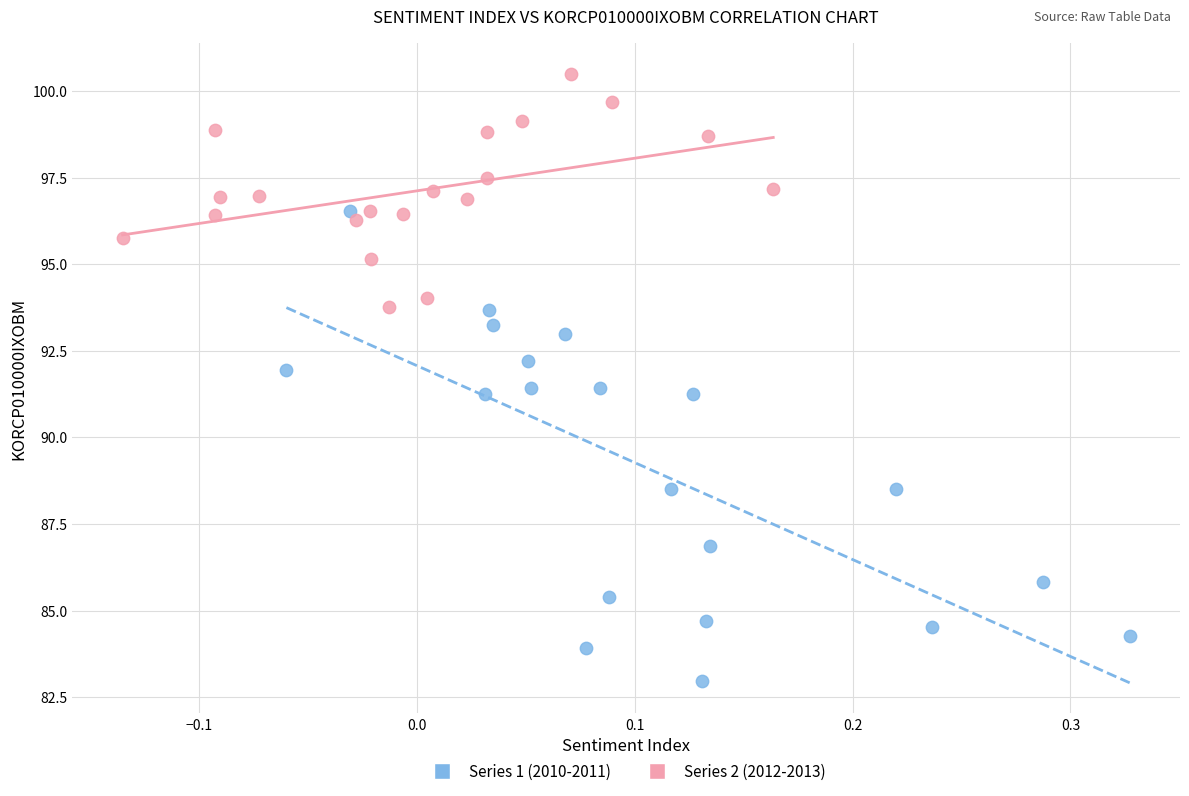

Which series reaches the maximum Y coordinate?

Series 2 (2012-2013)